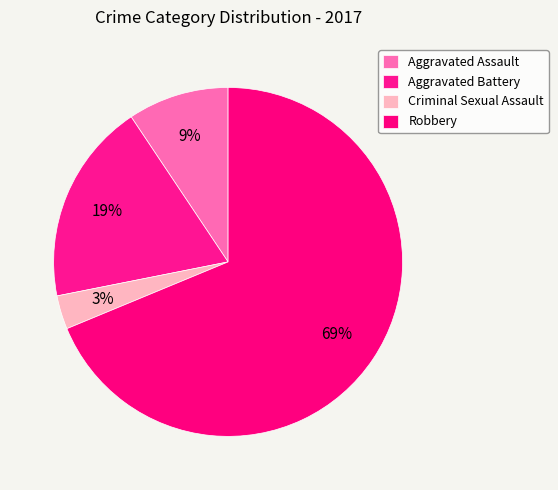

To the nearest percent, what percentage of the pie is Criminal Sexual Assault?

3%